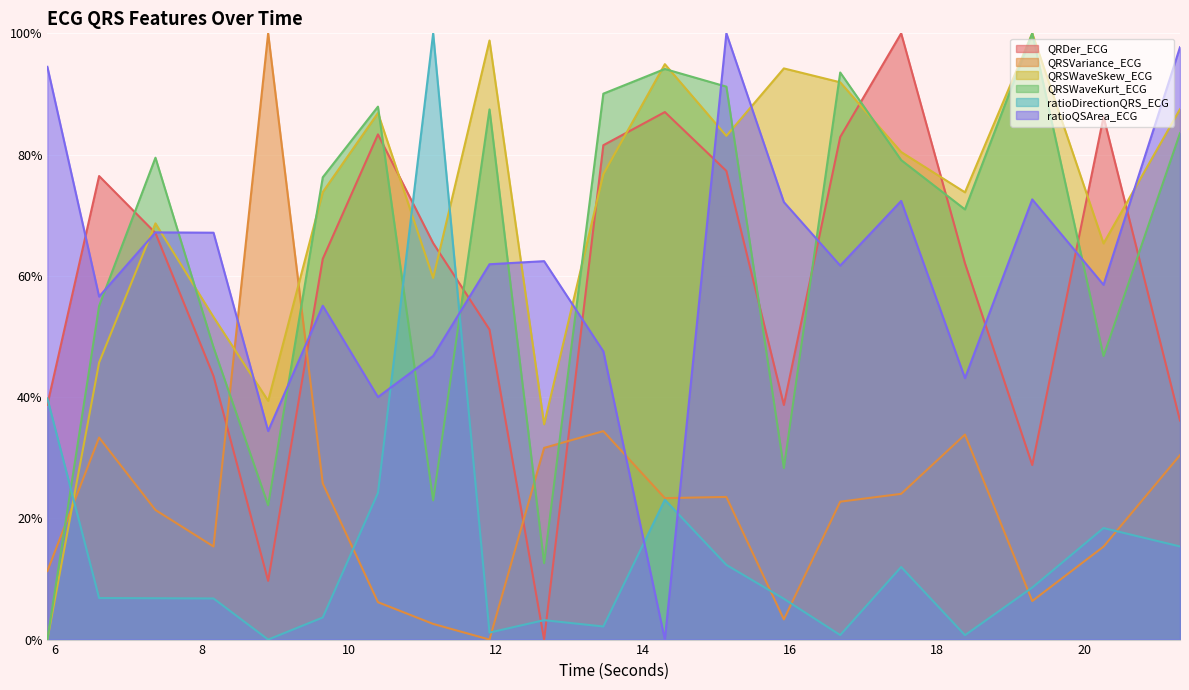

What is the sum of the QRSWaveKurt_ECG values at 15.9140625 and 15.1328125?

119.5